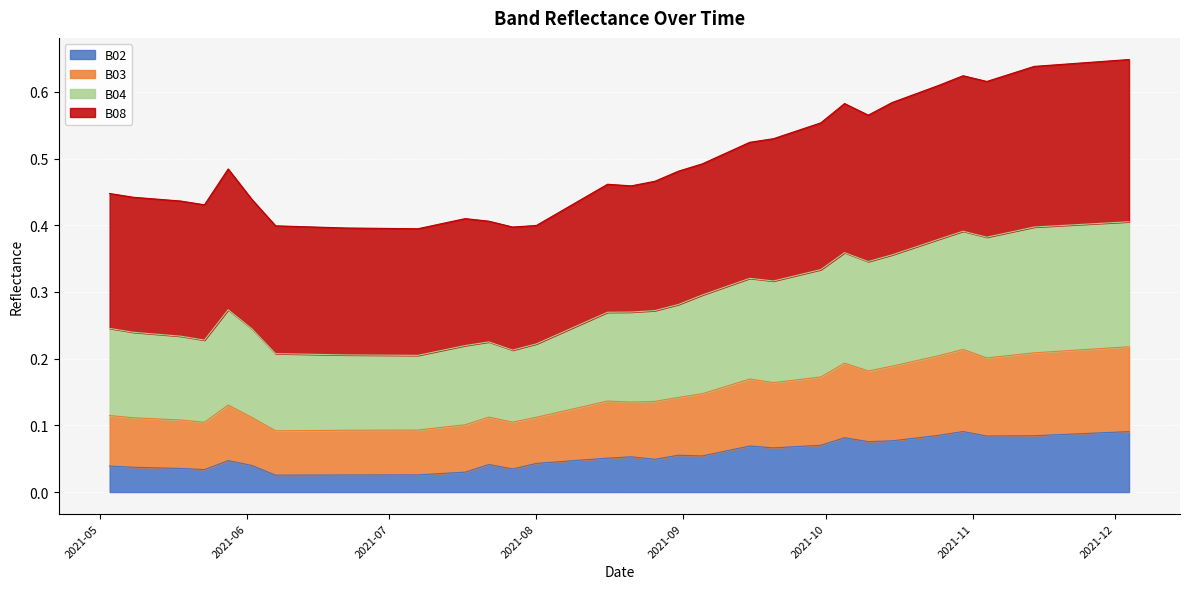

Does the chart display data point markers on the line(s)?

No